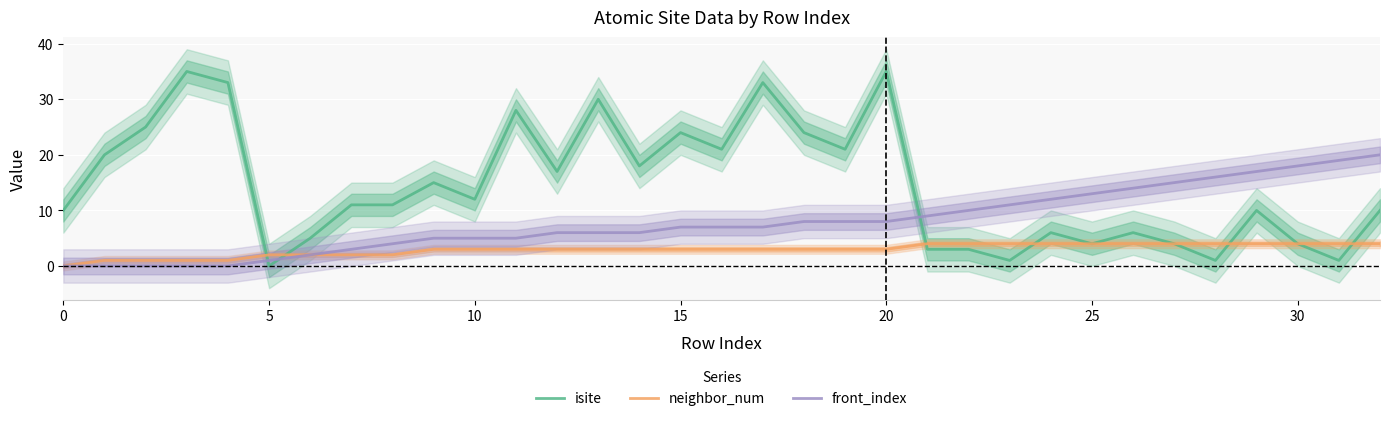

What is the approximate value of front_index at 23?

11